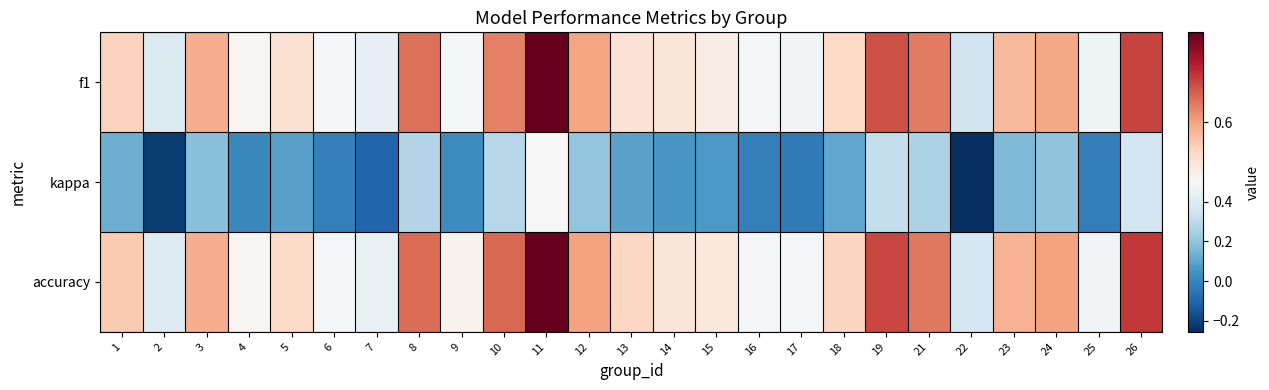

Which series has the widest spread of values?

kappa